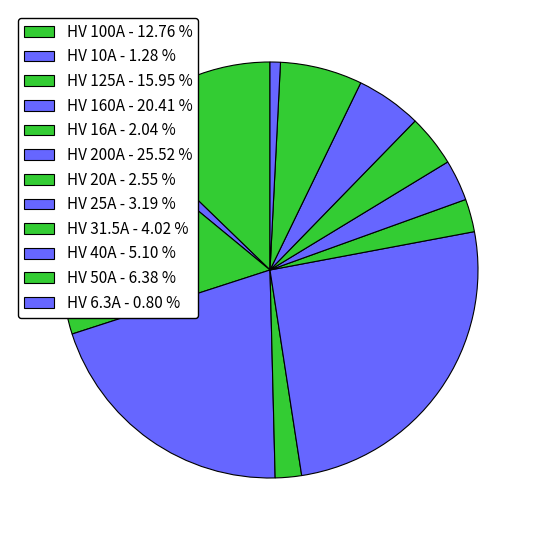

True or false: HV 160A accounts for 8% of the total.

False